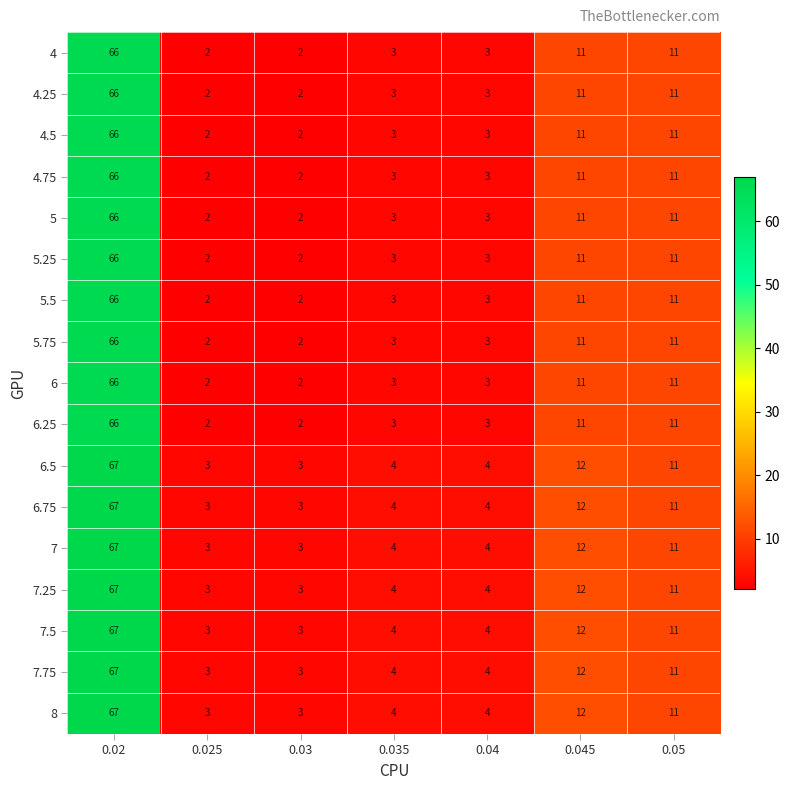

Where is 7.75 nearest to the value 35?

0.045